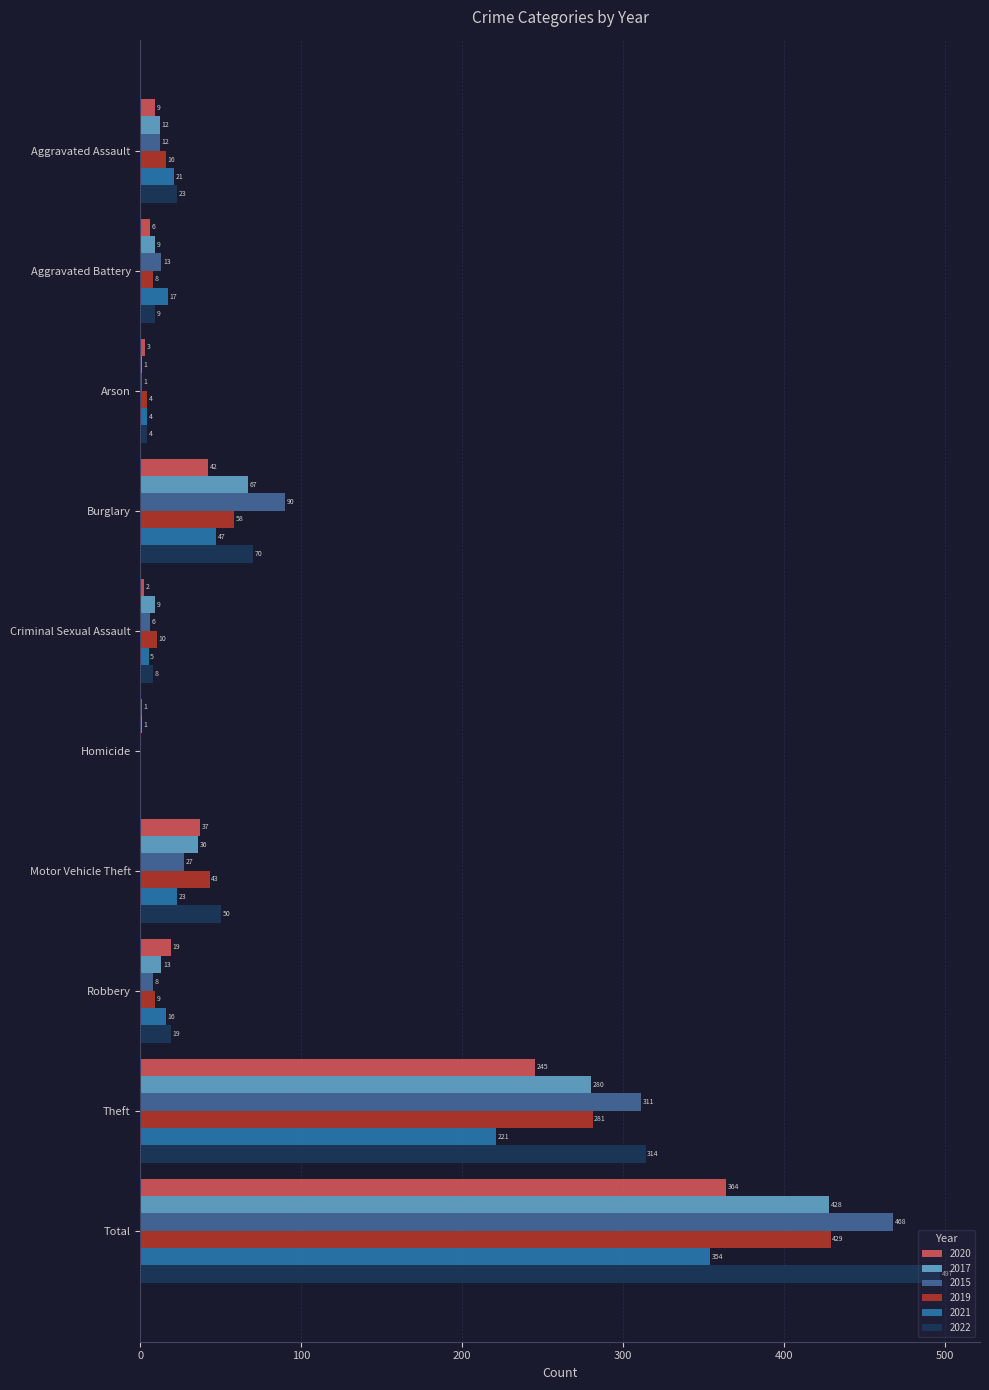

Read the 2021 value at Motor Vehicle Theft, to the nearest 10.

20